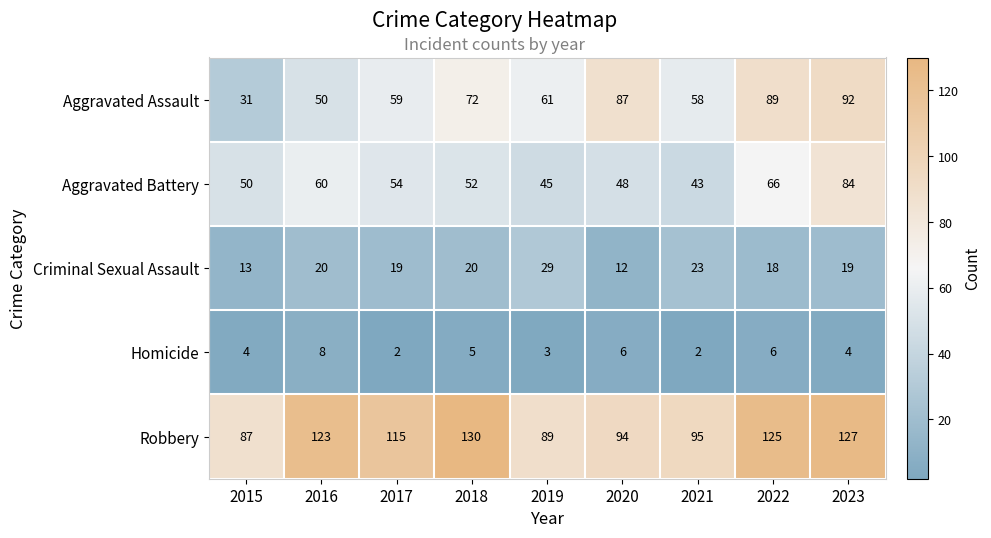

At how many categories does at least one series exceed 11?

9